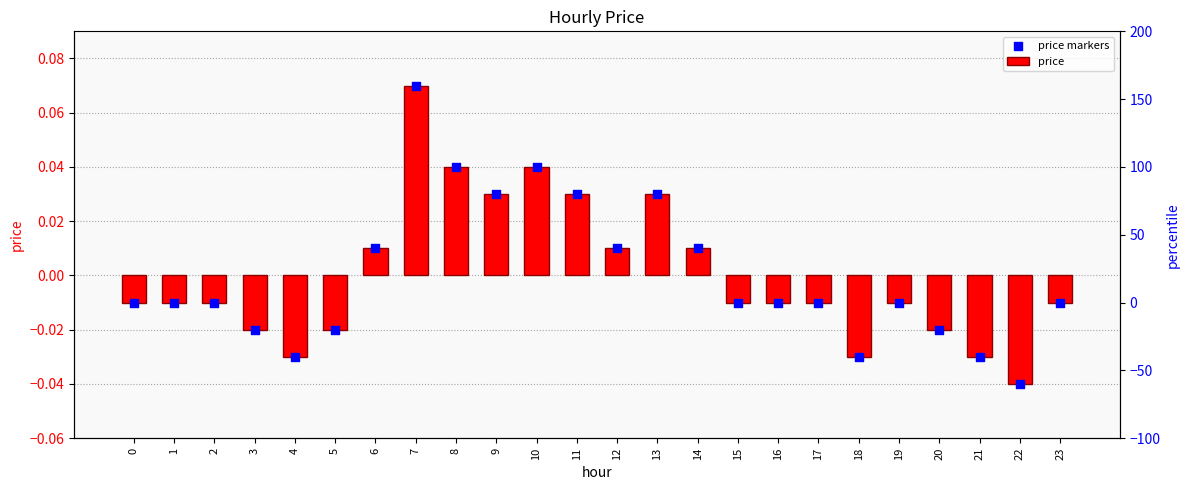

At which category is the sum across all series the highest?

7